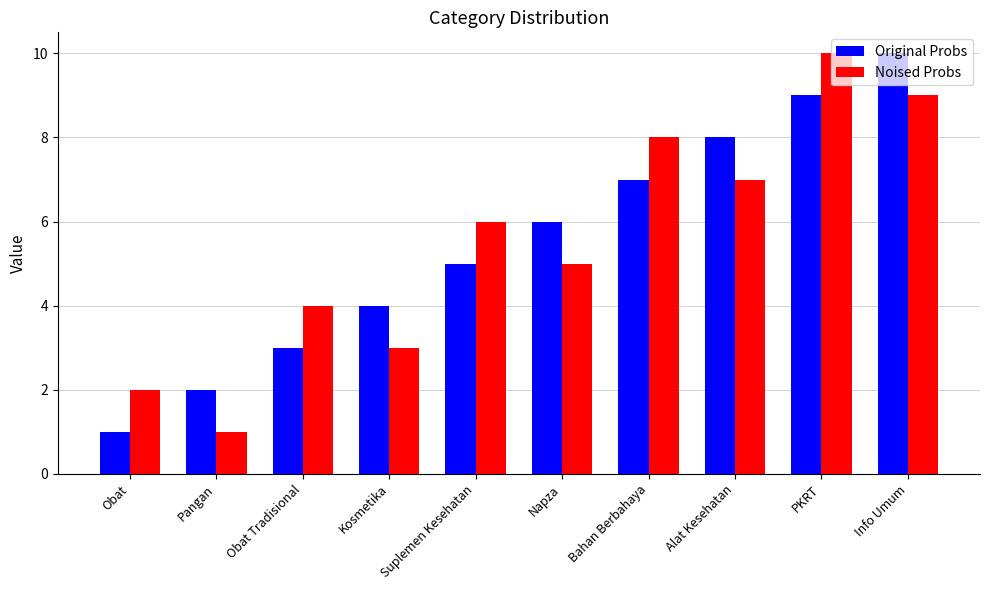

What is the sum of the Noised Probs values at Suplemen Kesehatan and Napza?

11